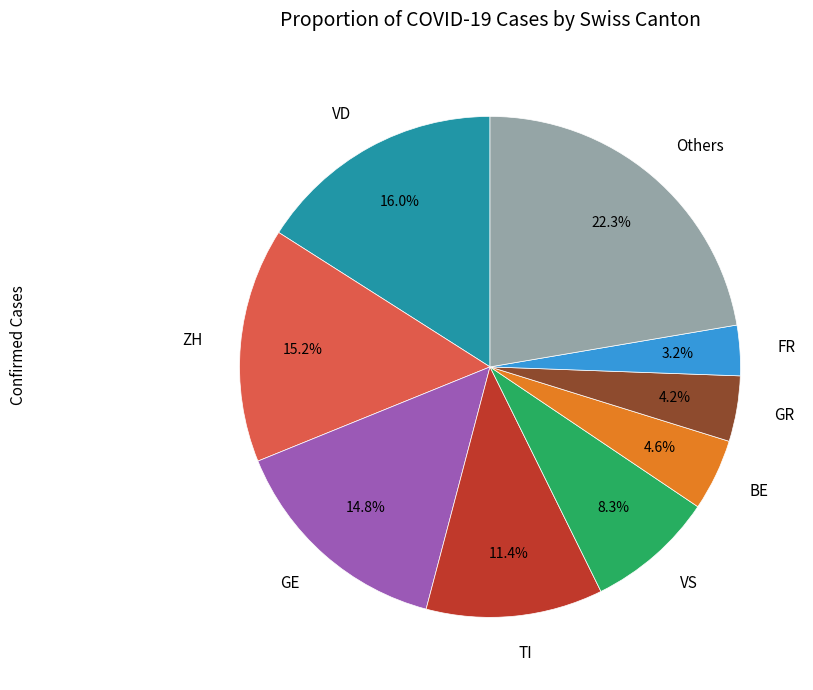

How many segments does this pie chart have?

9